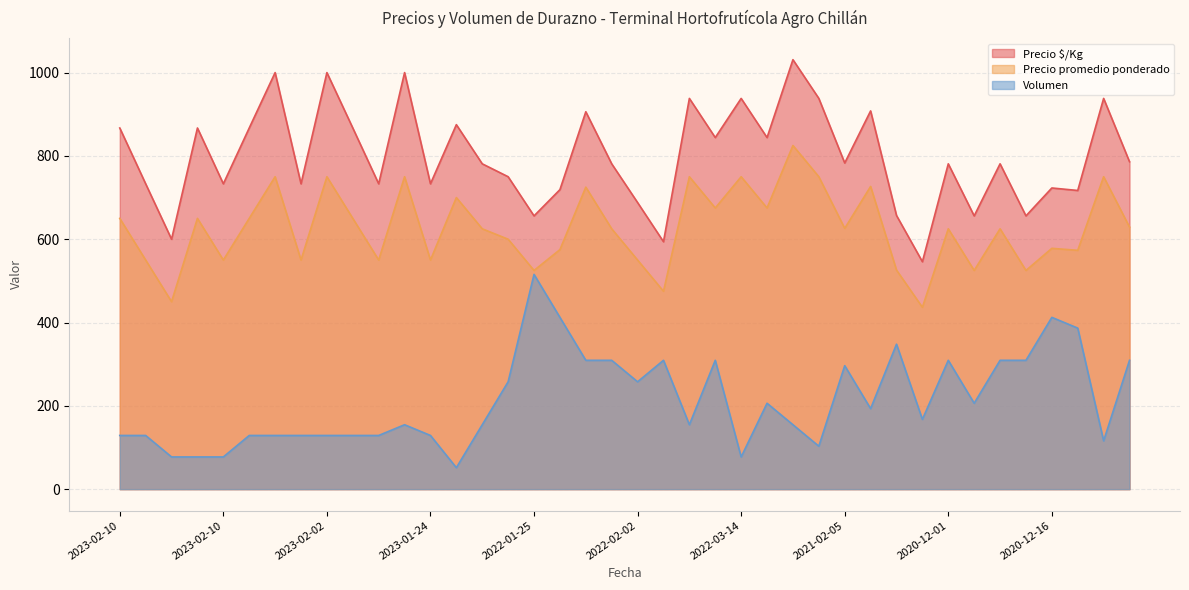

Count the number of categories in the chart.

40